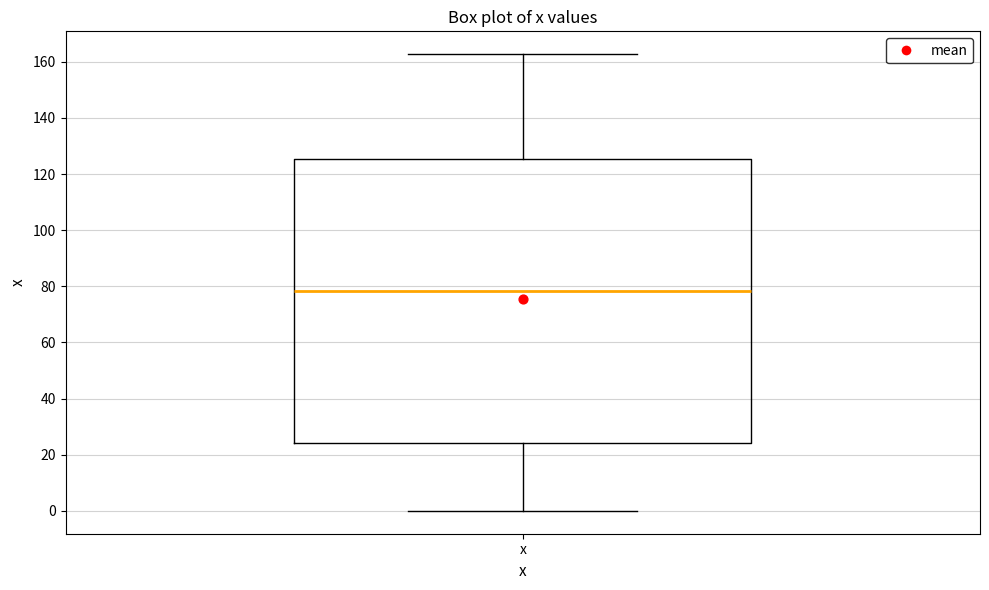

Transcribe this box plot: give where the median line is, the range the box spans, and where the two whiskers end, as read against the y-axis. The values are not printed on the chart, so give them approximately, as read against the axis.

median 78, box 24 to 126, whiskers 0 to 162